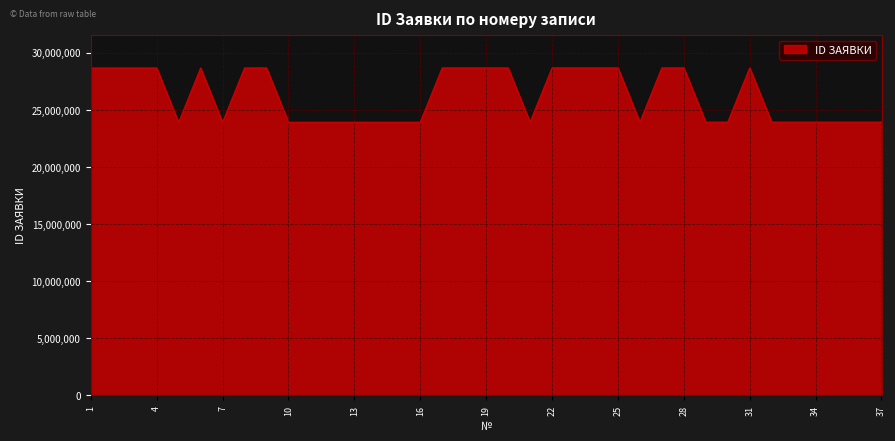

What is the difference between the maximum and minimum values?

4779476